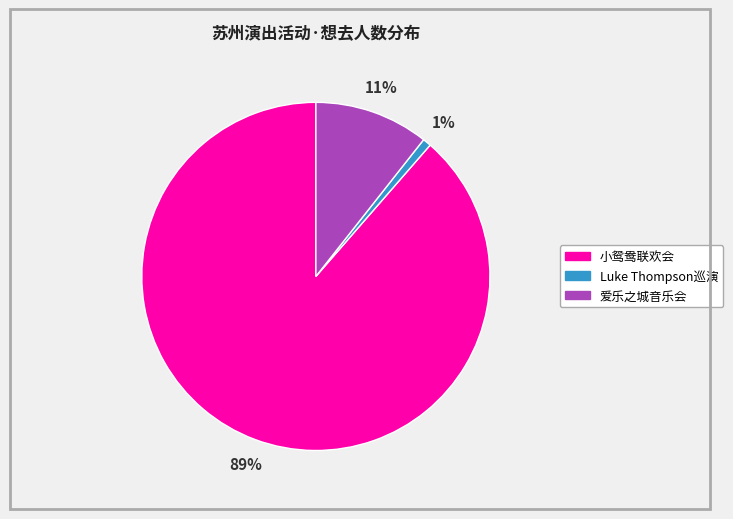

How many segments does this pie chart have?

3